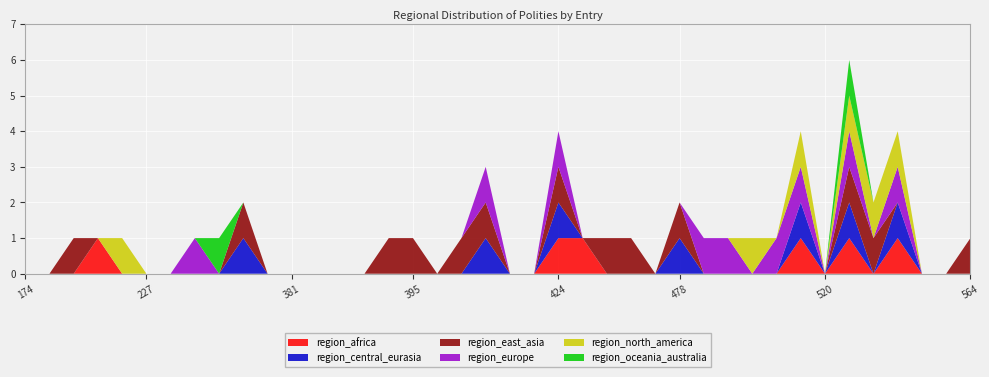

Reading left to right, transcribe all the data shown in this chart.

region_africa: 174=0	190=0	200=0	211=1	222=0	227=0	230=0	263=0	284=0	294=0	358=0	381=0	383=0	389=0	390=0	392=0	395=0	400=0	415=0	416=0	419=0	420=0	424=1	442=1	455=0	472=0	476=0	478=0	483=0	484=0	486=0	490=0	492=1	520=0	525=1	526=0	534=1	562=0	563=0	564=0
region_central_eurasia: 174=0	190=0	200=0	211=0	222=0	227=0	230=0	263=0	284=0	294=1	358=0	381=0	383=0	389=0	390=0	392=0	395=0	400=0	415=0	416=1	419=0	420=0	424=1	442=0	455=0	472=0	476=0	478=1	483=0	484=0	486=0	490=0	492=1	520=0	525=1	526=0	534=1	562=0	563=0	564=0
region_east_asia: 174=0	190=0	200=1	211=0	222=0	227=0	230=0	263=0	284=0	294=1	358=0	381=0	383=0	389=0	390=0	392=1	395=1	400=0	415=1	416=1	419=0	420=0	424=1	442=0	455=1	472=1	476=0	478=1	483=0	484=0	486=0	490=0	492=0	520=0	525=1	526=1	534=0	562=0	563=0	564=1
region_europe: 174=0	190=0	200=0	211=0	222=0	227=0	230=0	263=1	284=0	294=0	358=0	381=0	383=0	389=0	390=0	392=0	395=0	400=0	415=0	416=1	419=0	420=0	424=1	442=0	455=0	472=0	476=0	478=0	483=1	484=1	486=0	490=1	492=1	520=0	525=1	526=0	534=1	562=0	563=0	564=0
region_north_america: 174=0	190=0	200=0	211=0	222=1	227=0	230=0	263=0	284=0	294=0	358=0	381=0	383=0	389=0	390=0	392=0	395=0	400=0	415=0	416=0	419=0	420=0	424=0	442=0	455=0	472=0	476=0	478=0	483=0	484=0	486=1	490=0	492=1	520=0	525=1	526=1	534=1	562=0	563=0	564=0
region_oceania_australia: 174=0	190=0	200=0	211=0	222=0	227=0	230=0	263=0	284=1	294=0	358=0	381=0	383=0	389=0	390=0	392=0	395=0	400=0	415=0	416=0	419=0	420=0	424=0	442=0	455=0	472=0	476=0	478=0	483=0	484=0	486=0	490=0	492=0	520=0	525=1	526=0	534=0	562=0	563=0	564=0